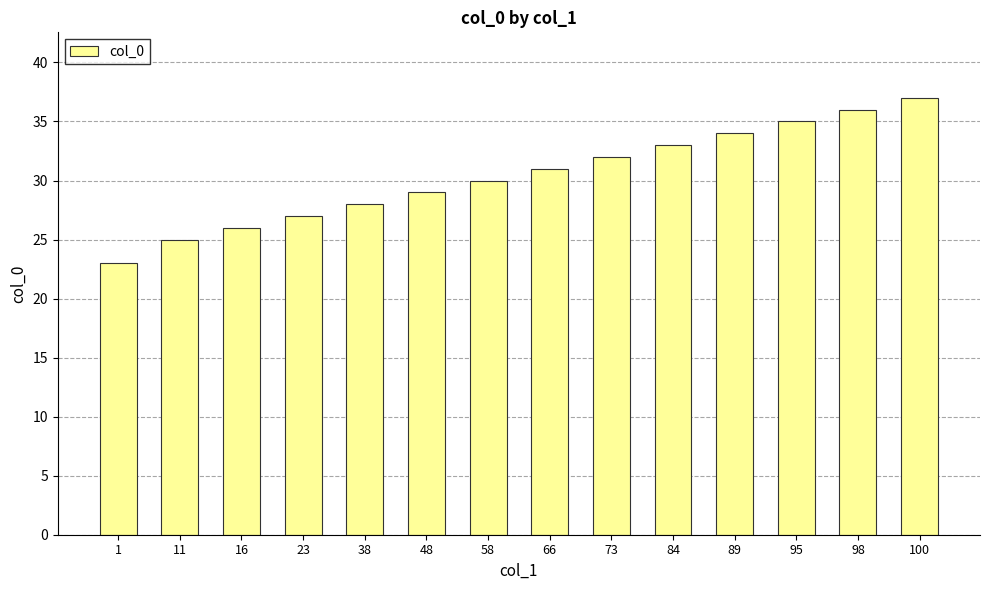

Rank the categories by value from highest to lowest.

100, 98, 95, 89, 84, 73, 66, 58, 48, 38, 23, 16, 11, 1